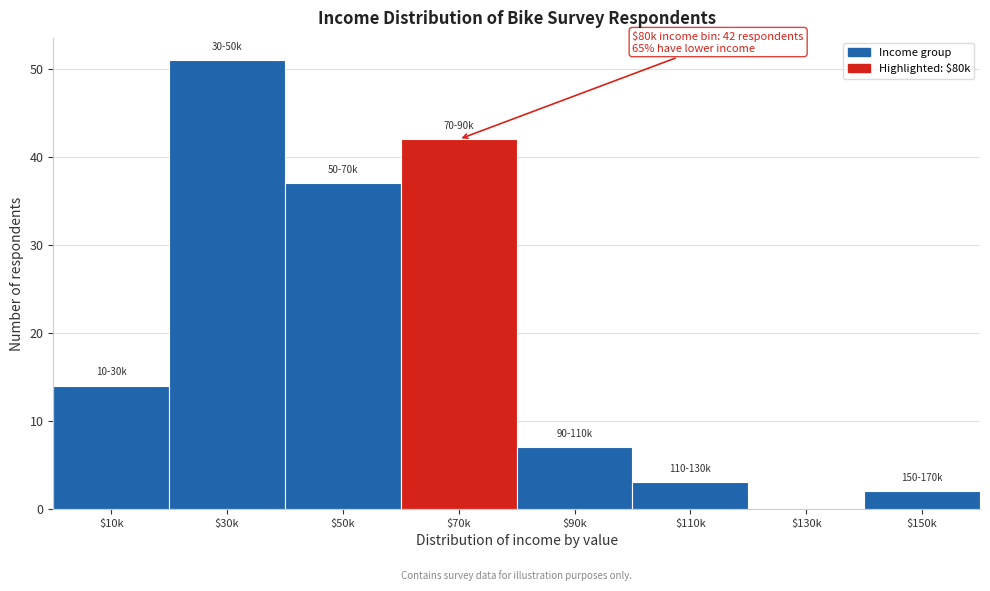

The chart shows a value of 7 at $90k. True or false?

True